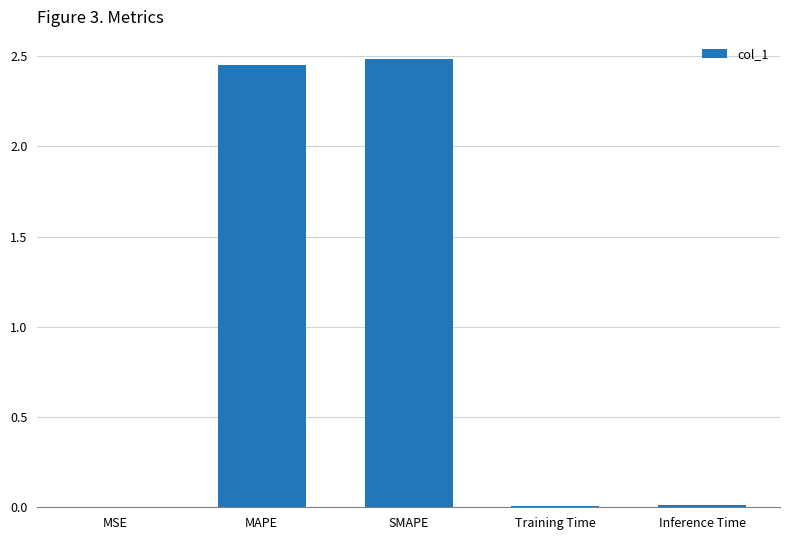

The chart shows a value of 0.0 at Inference Time. True or false?

True